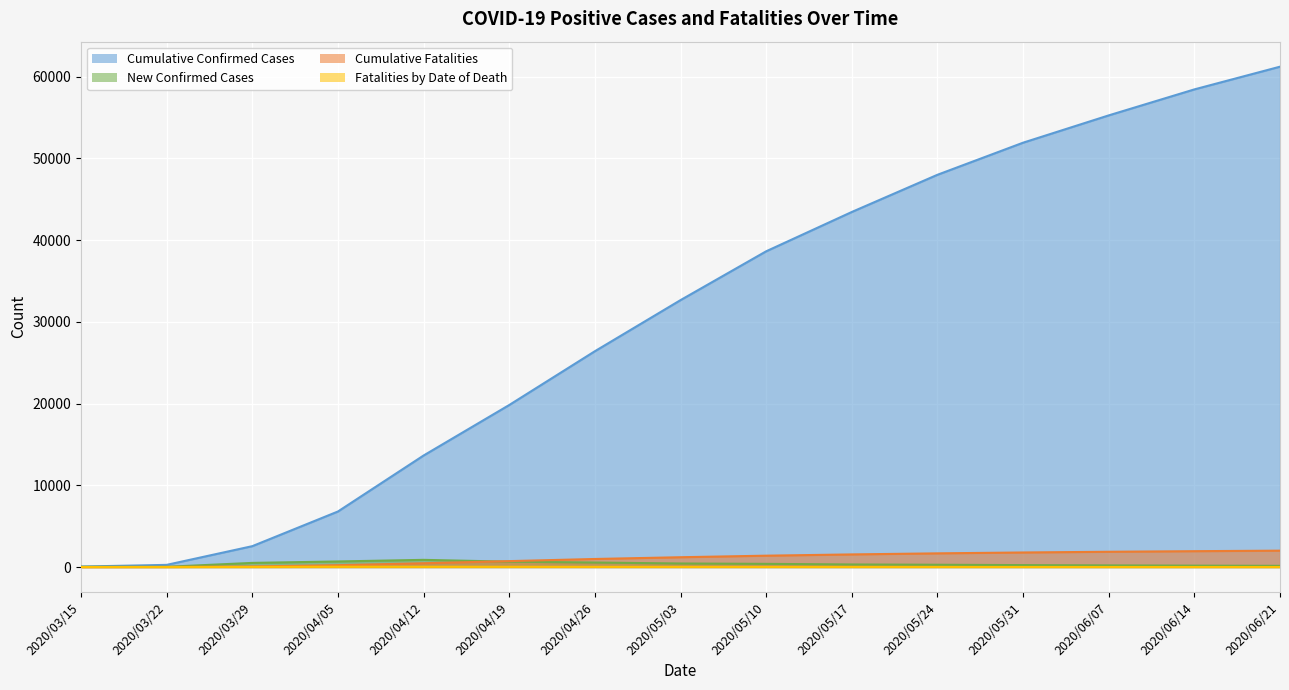

How many values in the Cumulative Fatalities series exceed 1198?

7